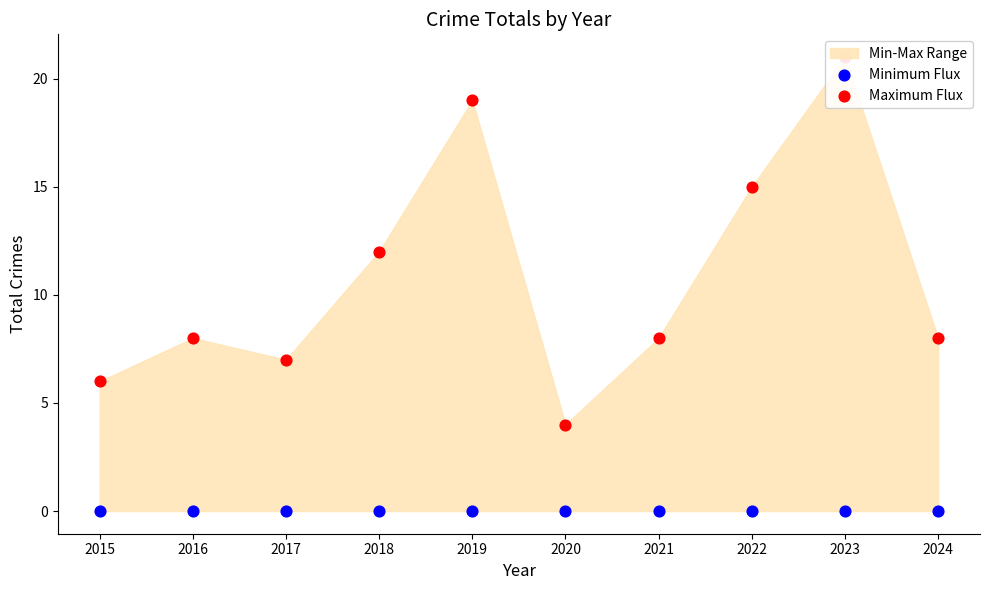

At how many categories does at least one series exceed 14?

3